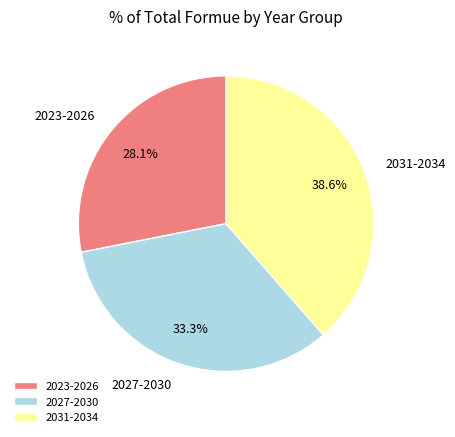

How many slices are in this pie chart?

3